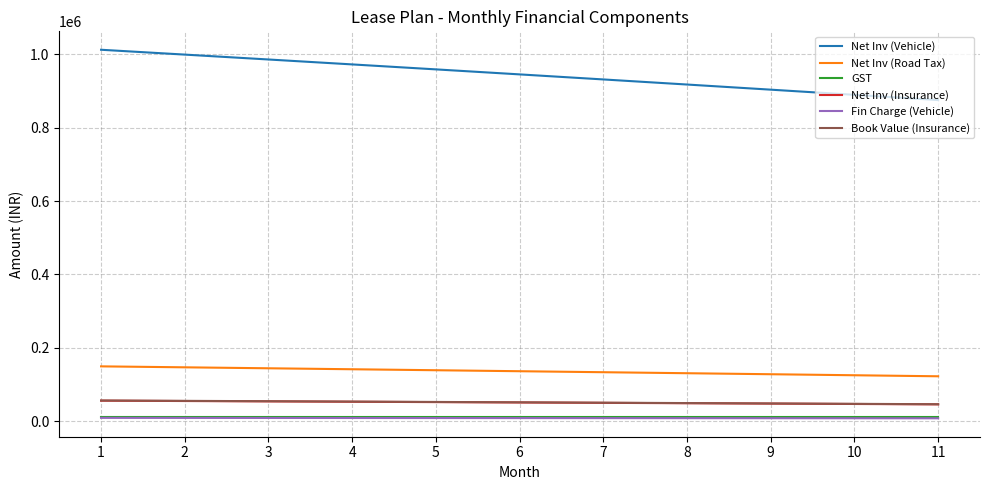

The Net Inv (Road Tax) series shows 221006.7 at 3. True or false?

False